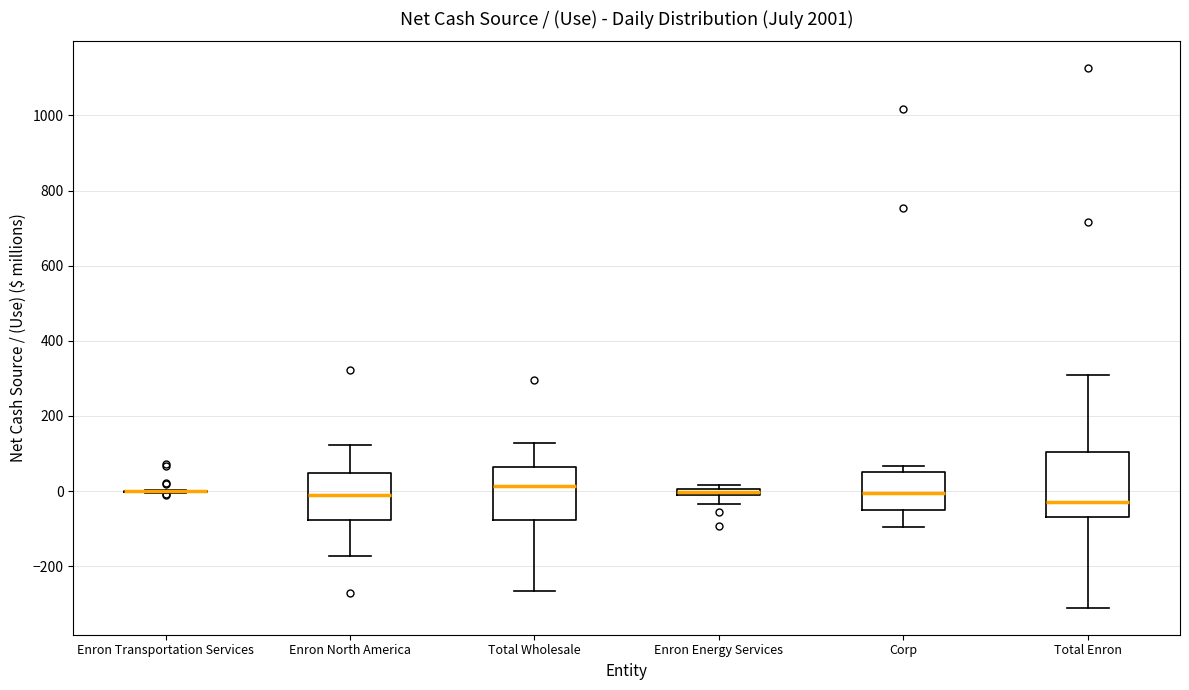

Comparing the boxes themselves (not the whiskers), which one is the tallest?

Total Enron